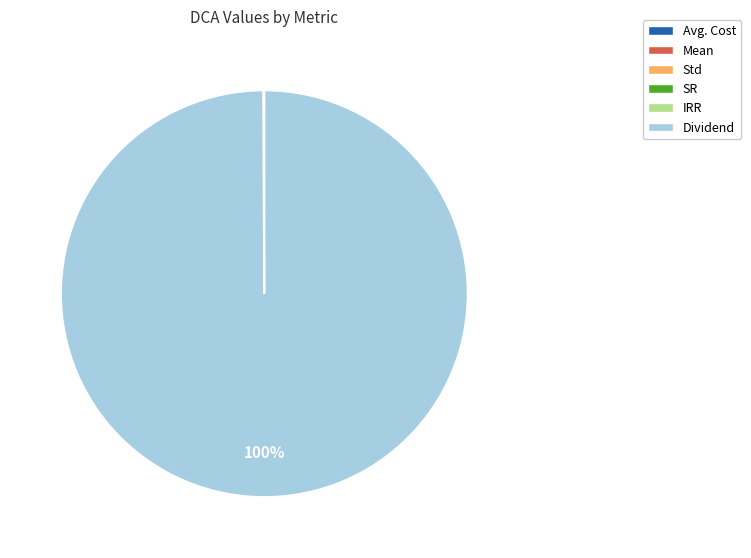

What percentage is the Dividend slice, to the nearest percent?

100%